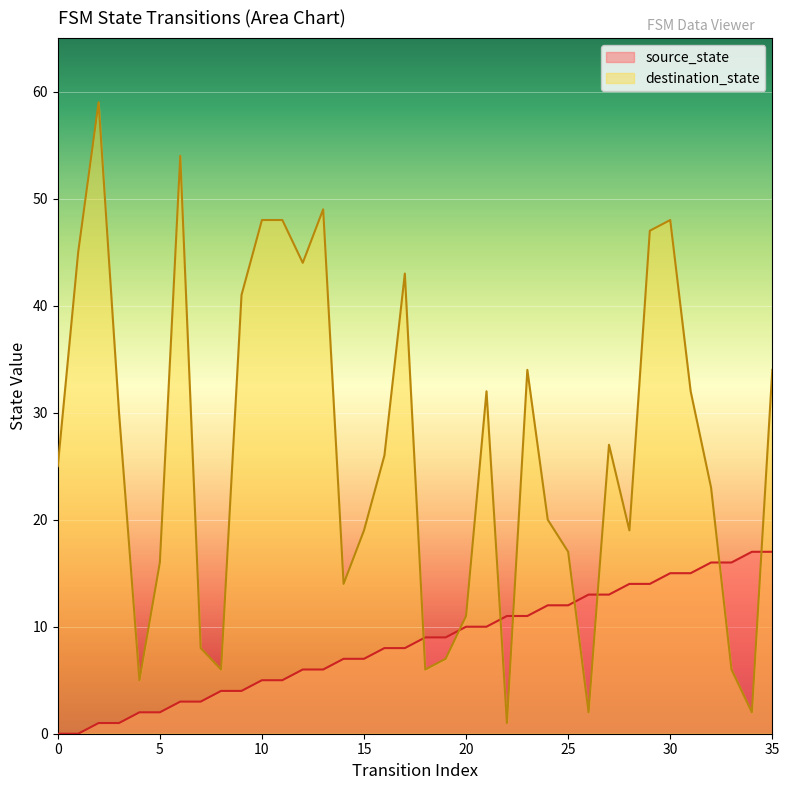

What is the value of the destination_state point at the 12th from the left?

48